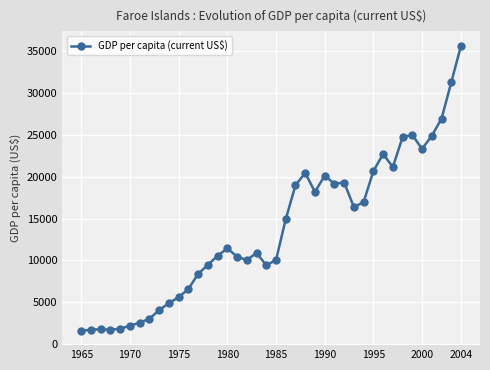

What is the sum of all values?

549256.7